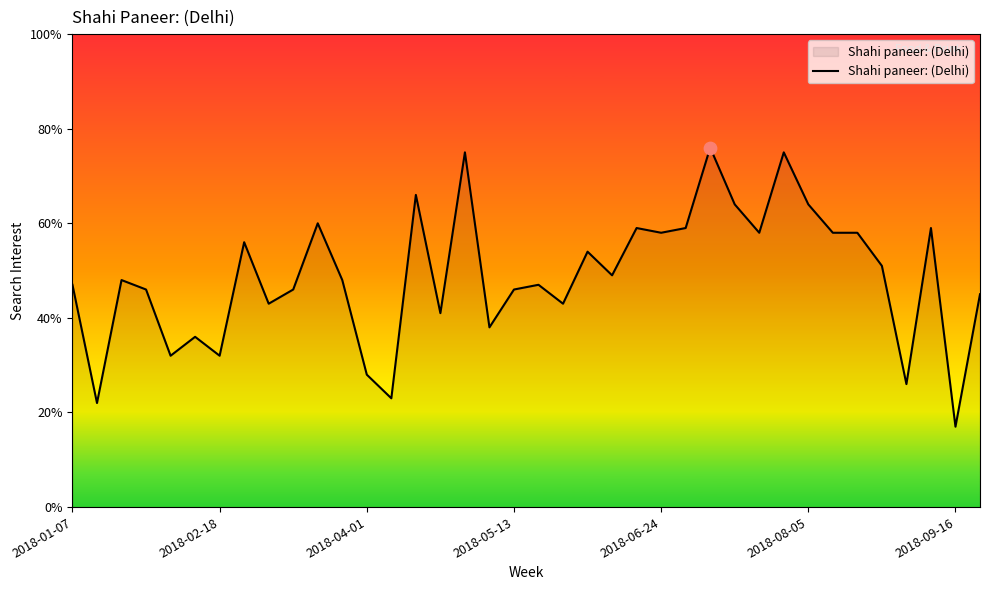

What is the difference between the maximum and minimum values?

59